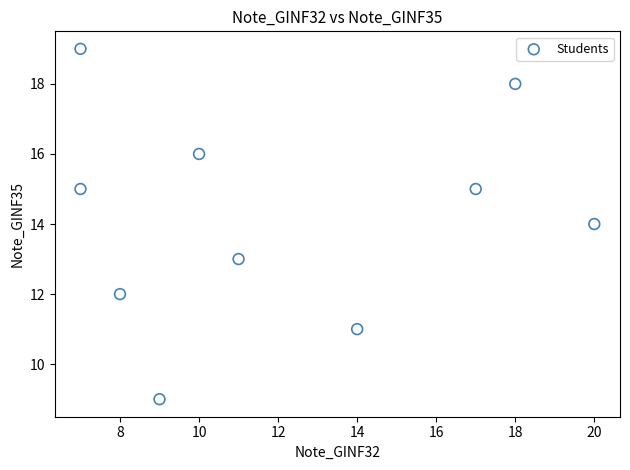

What is the range of X values (max minus min)?

13